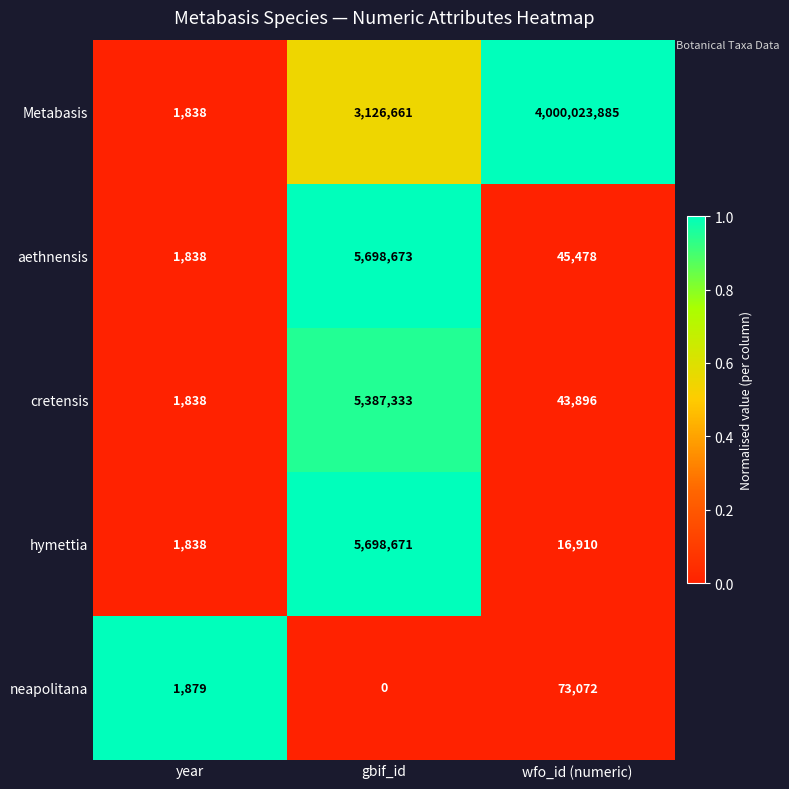

Is it true that cretensis equals 76674 at wfo_id (numeric)?

False